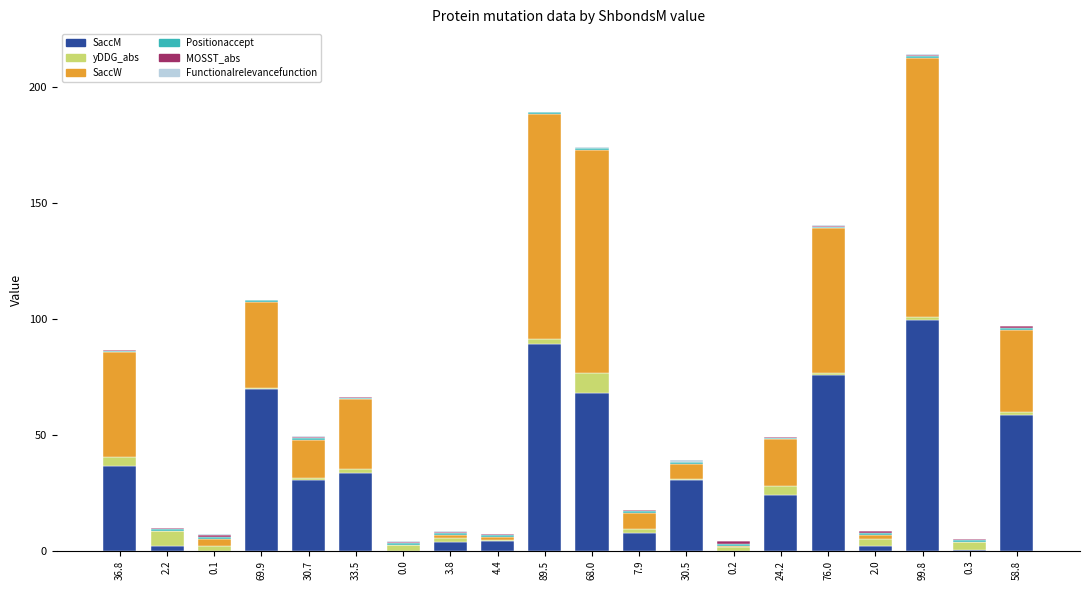

True or false: SaccM has a value of 43.5 at 89.5.

False